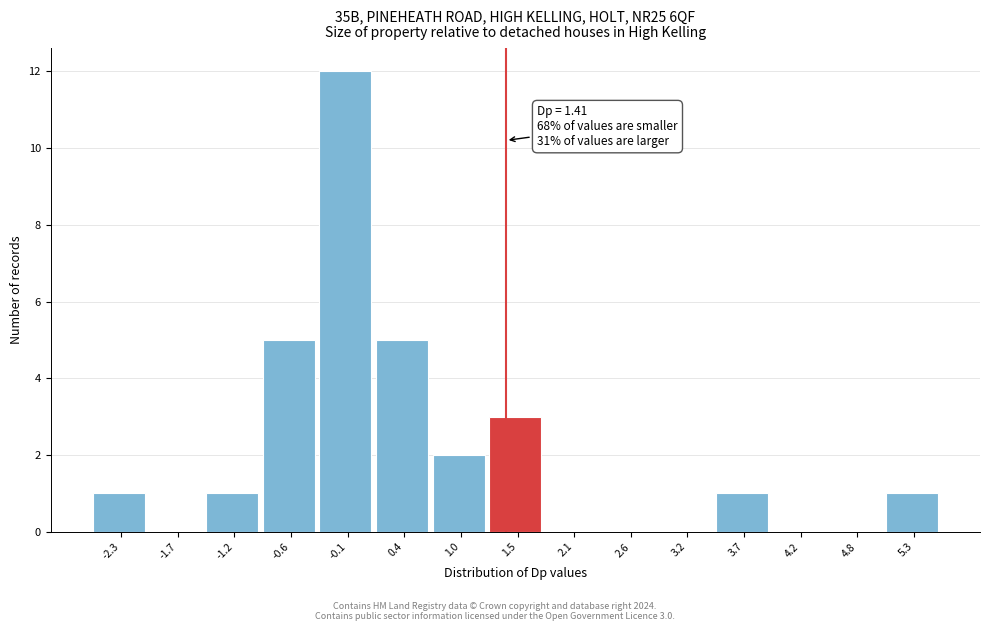

Over which range of the x-axis is the bar tallest?

-0.4 to 0.2